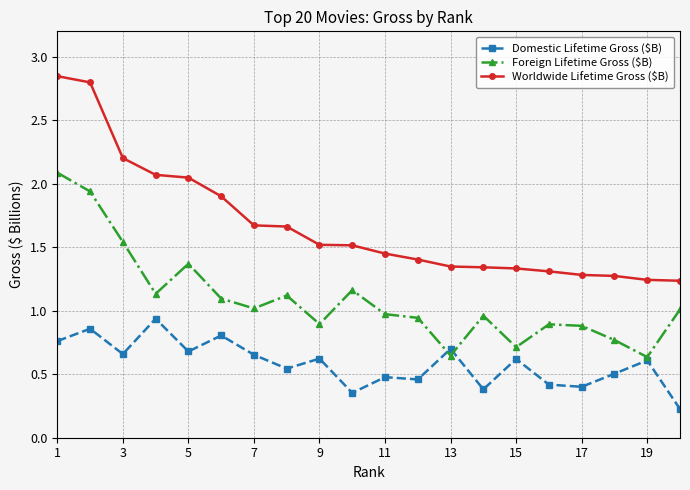

True or false: Foreign Lifetime Gross ($B) and Worldwide Lifetime Gross ($B) intersect in this chart.

False